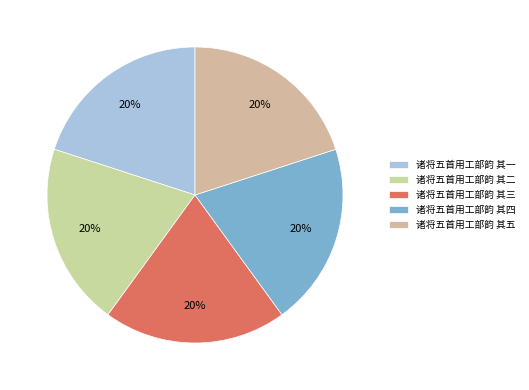

Which has a higher value, 诸将五首用工部韵 其二 or 诸将五首用工部韵 其四?

诸将五首用工部韵 其四